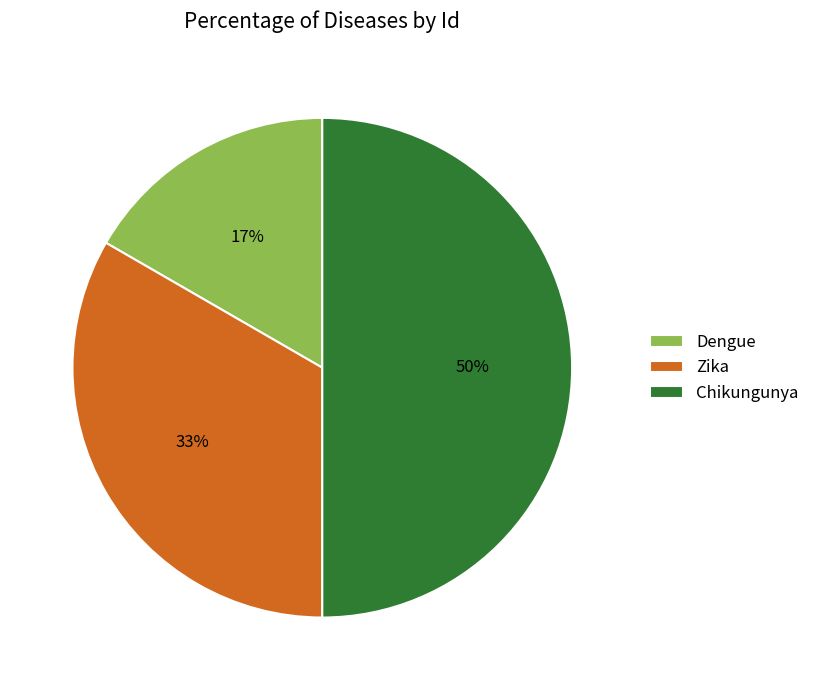

Combined, do Chikungunya and Dengue account for over 50%?

Yes